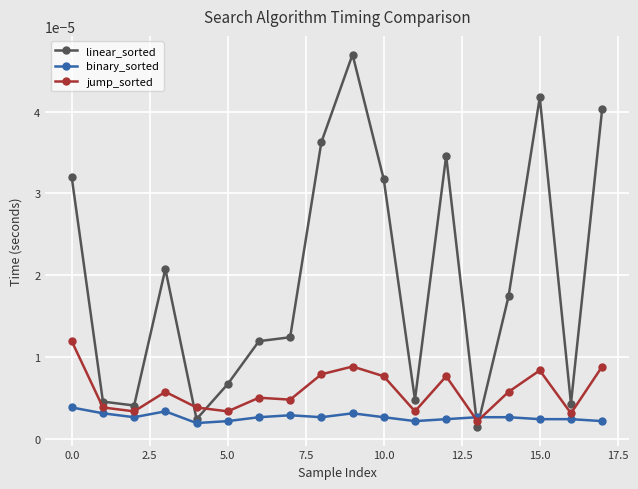

After their last crossing, which series has the higher values: linear_sorted or jump_sorted?

linear_sorted